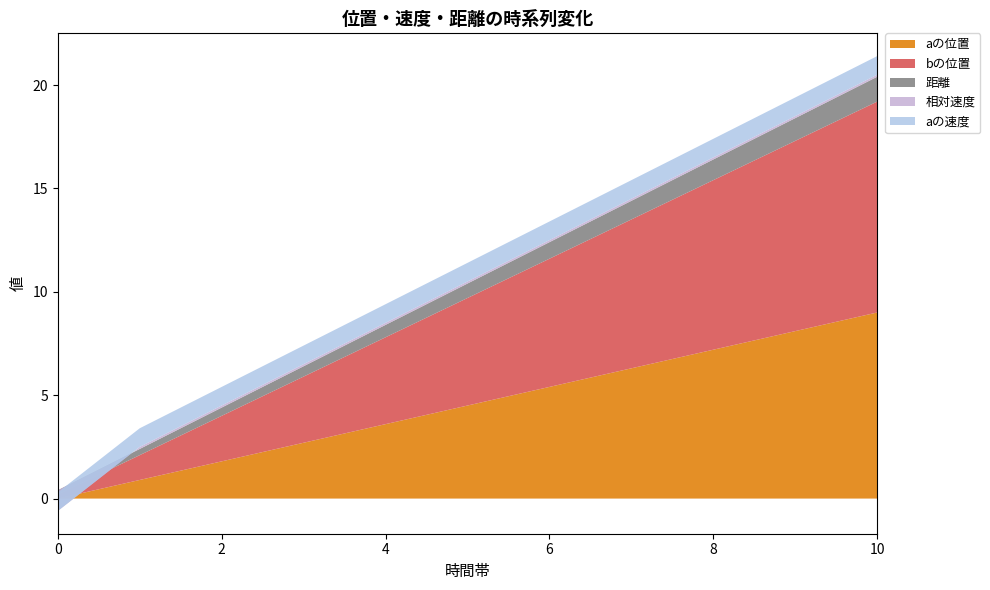

Reading left to right, what are all the values shown in this chart?

aの位置: 0.0	0.9	1.8	2.7	3.6	4.5	5.4	6.3	7.2	8.1	9.0
bの位置: 0.2	1.2	2.2	3.2	4.2	5.2	6.2	7.2	8.2	9.2	10.2
距離: 0.2	0.3	0.4	0.5	0.6	0.7	0.8	0.9	1.0	1.1	1.2
相対速度: -1.0	0.1	0.1	0.1	0.1	0.1	0.1	0.1	0.1	0.1	0.1
aの速度: 0.9	0.9	0.9	0.9	0.9	0.9	0.9	0.9	0.9	0.9	0.9